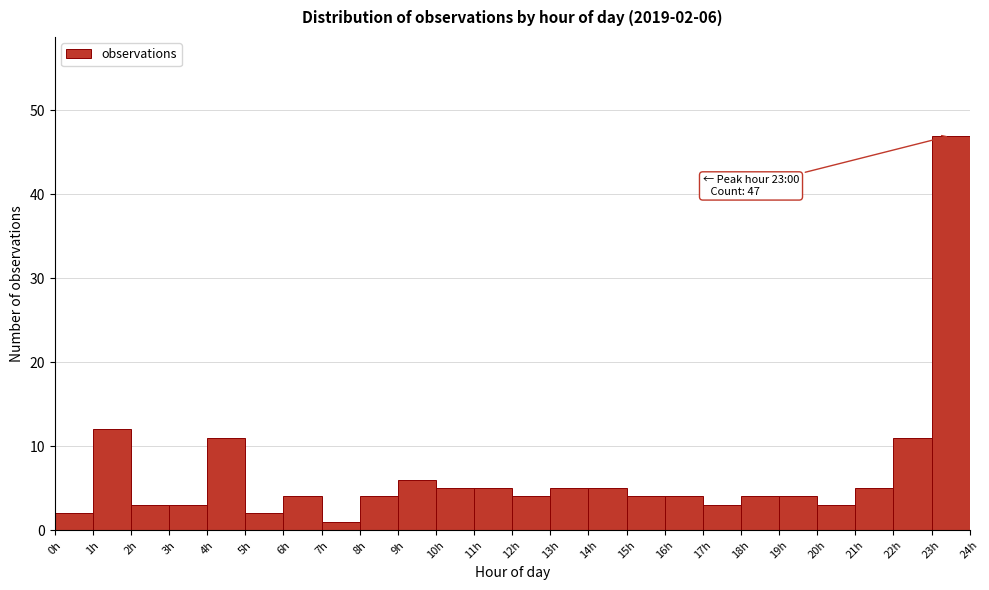

Which range on the x-axis has the tallest bar?

23 to 24